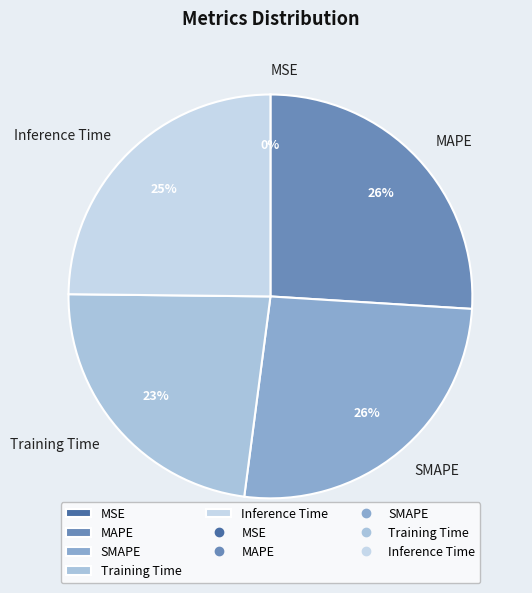

True or false: Training Time accounts for 31% of the total.

False